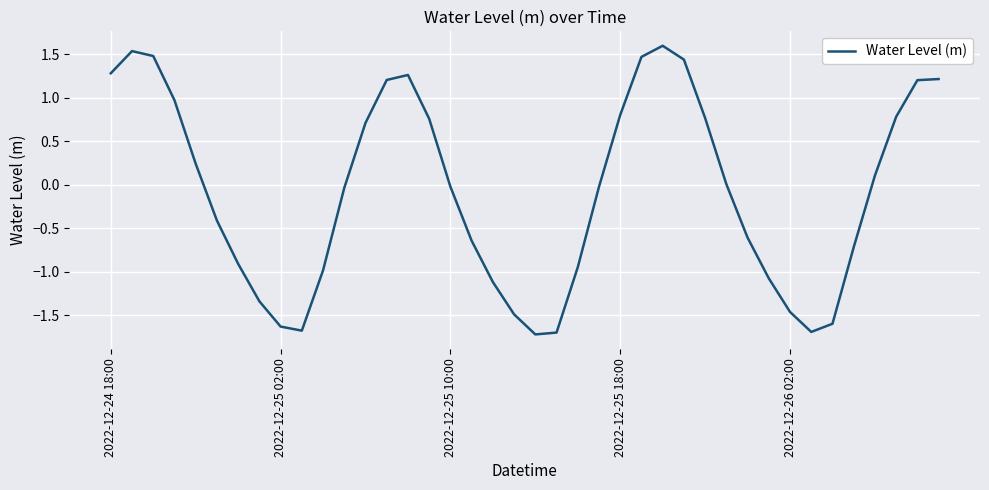

What is the minimum value shown in the chart?

-1.7